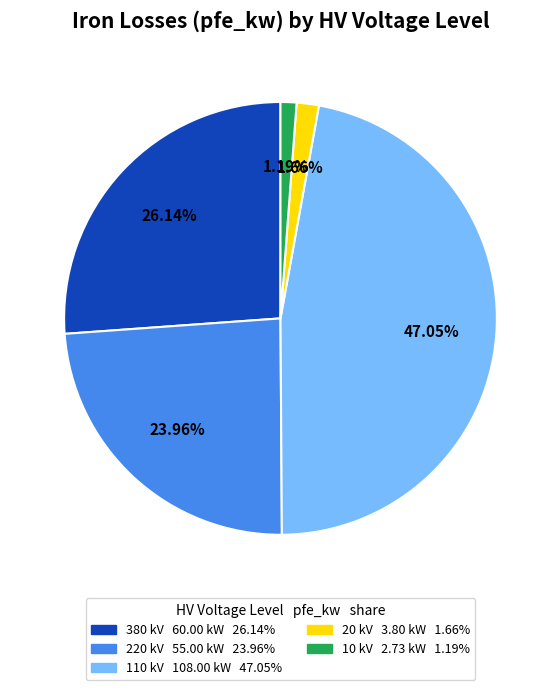

Is there any slice that represents more than half of the pie?

No